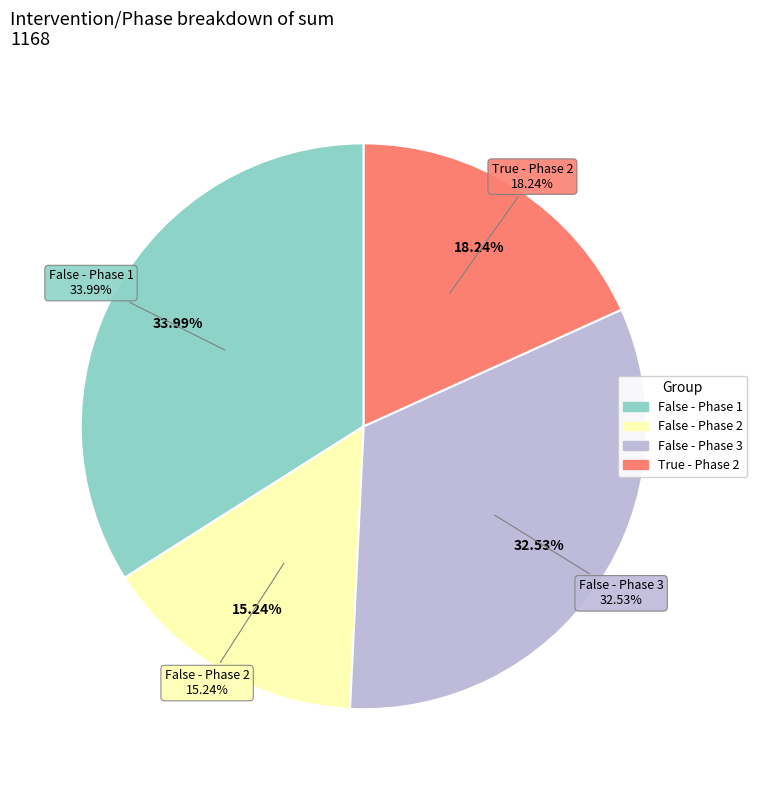

True or false: False - Phase 3 accounts for 33% of the total.

True